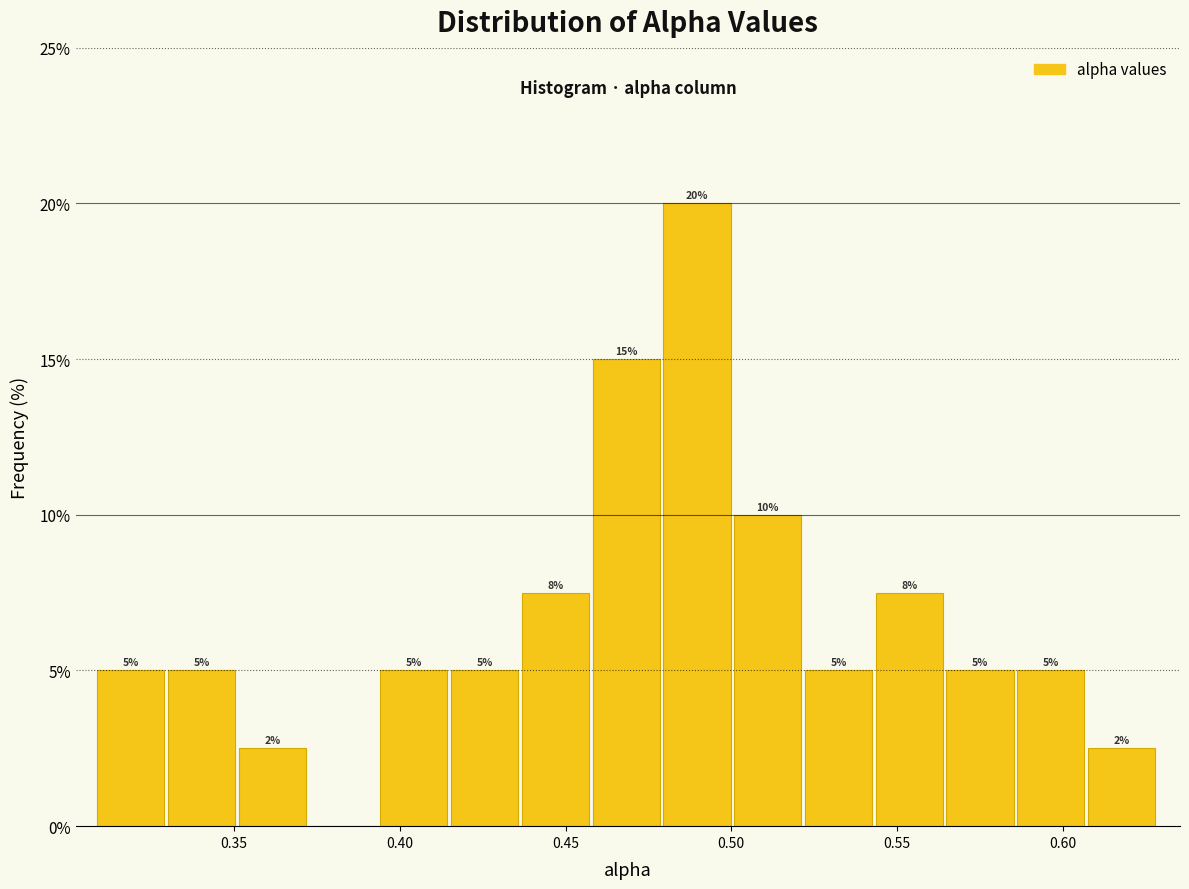

Over which range of the x-axis is the bar tallest?

0.480 to 0.500